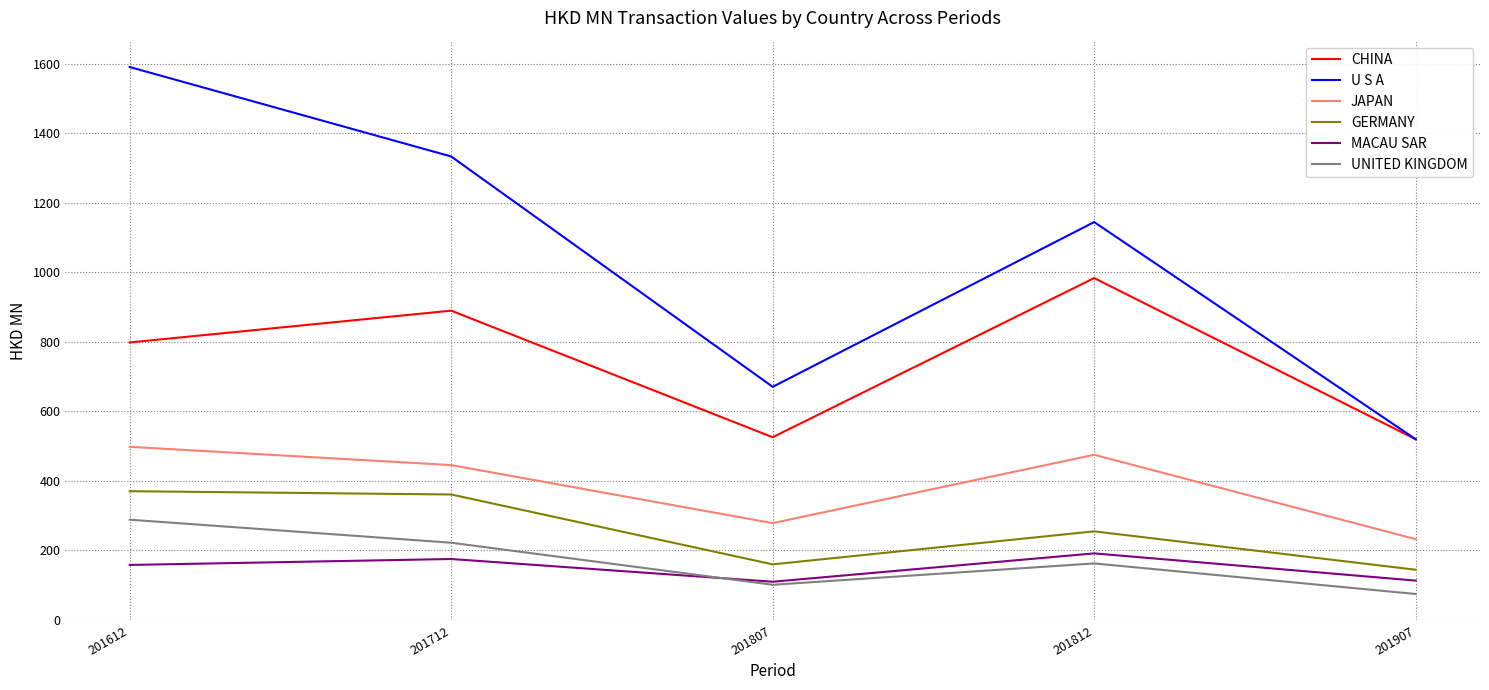

The value of U S A at 201712 is 1333.2. True or false?

True